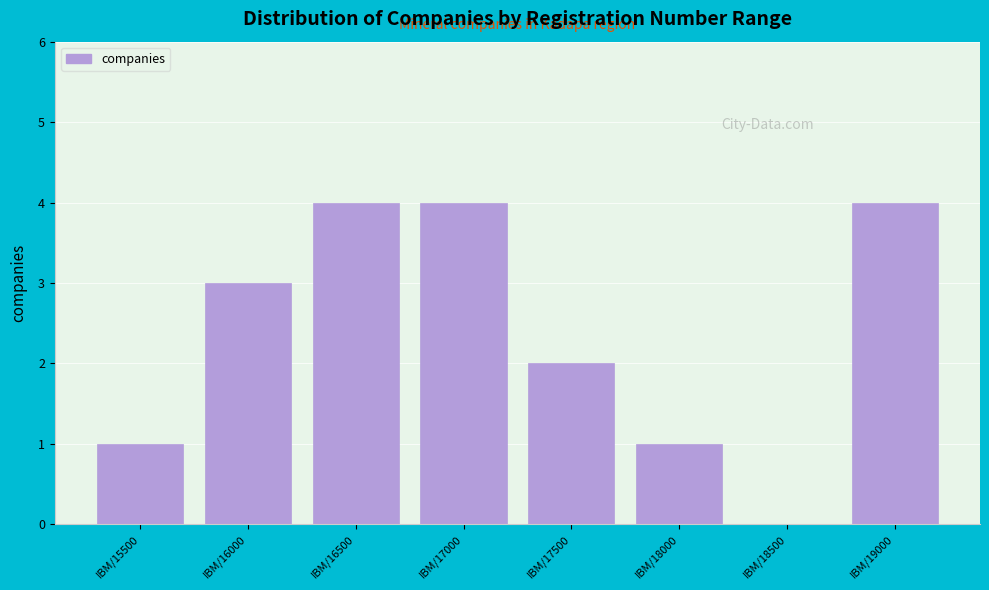

Reading left to right, what are all the values shown in this chart?

IBM/15500=1	IBM/16000=3	IBM/16500=4	IBM/17000=4	IBM/17500=2	IBM/18000=1	IBM/18500=0	IBM/19000=4